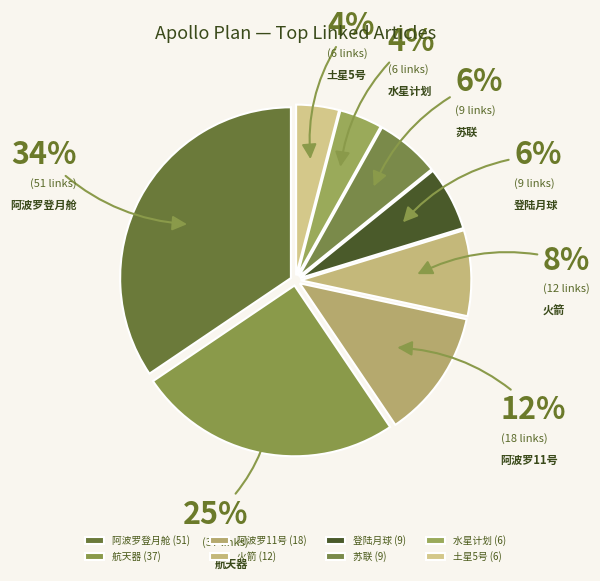

The 阿波罗登月舱 slice represents 34% of the pie. True or false?

True